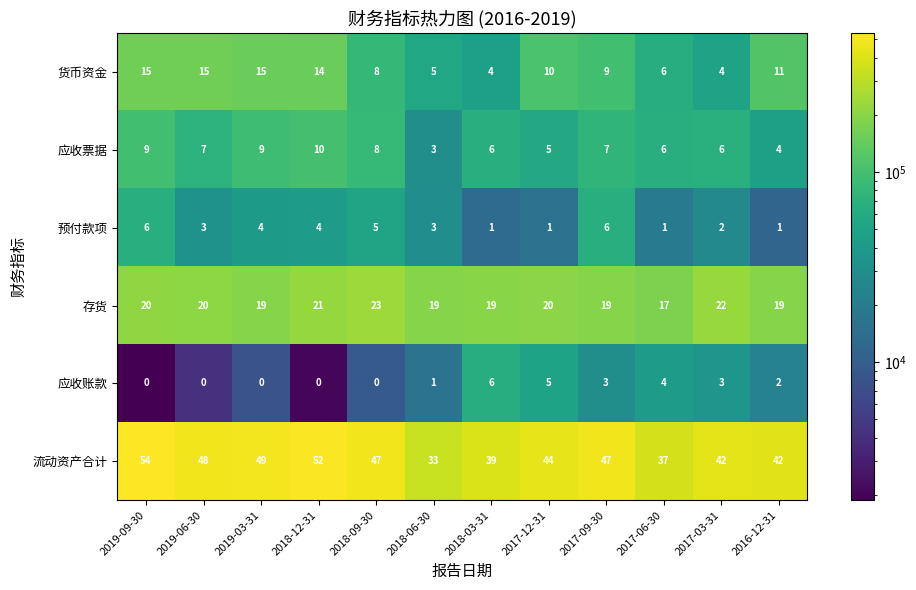

What is the sum of all 应收账款 values?

24